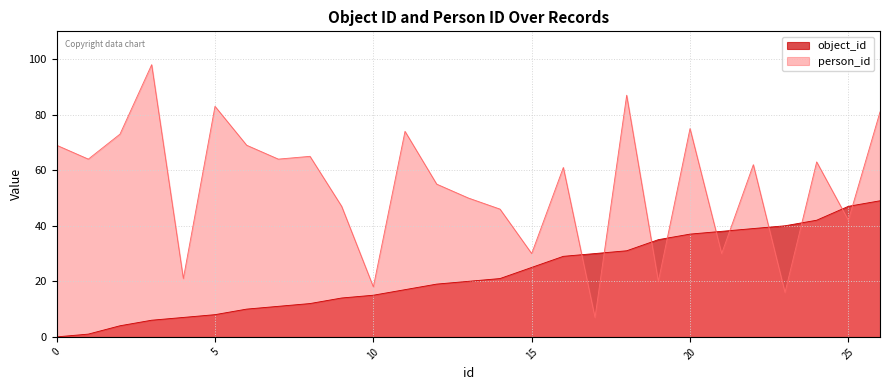

Which category has the lowest value in the person_id series?

17